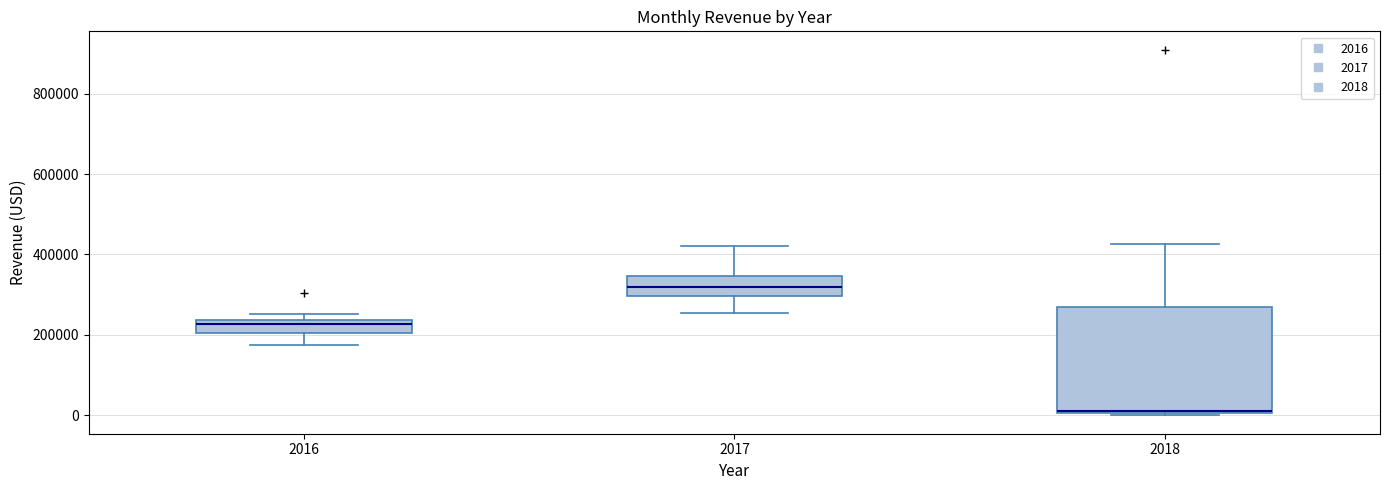

Which box's median line is the lowest?

2018